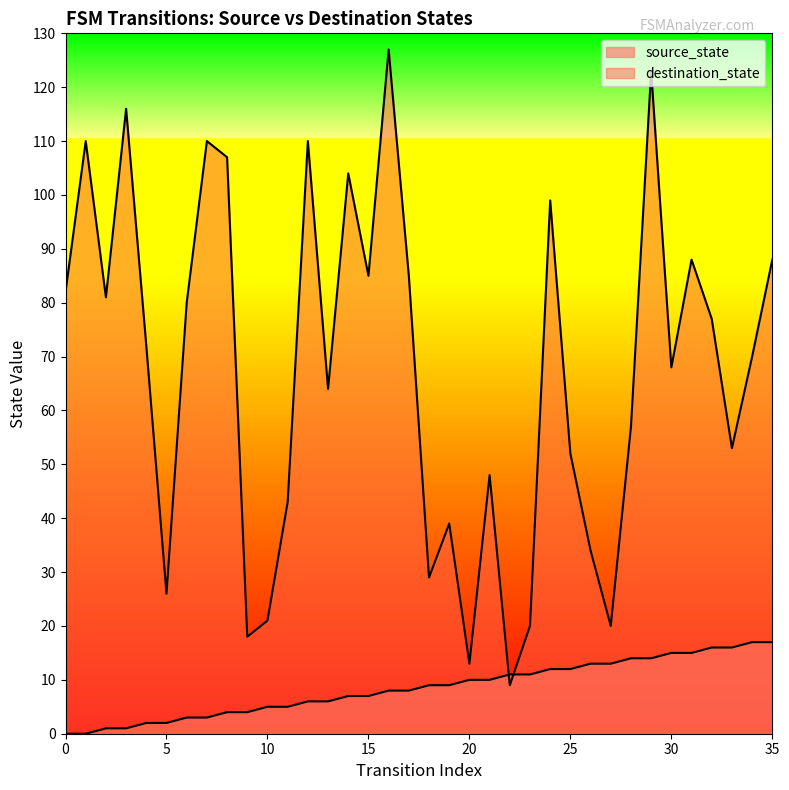

How many intersections are there between source_state and destination_state?

2